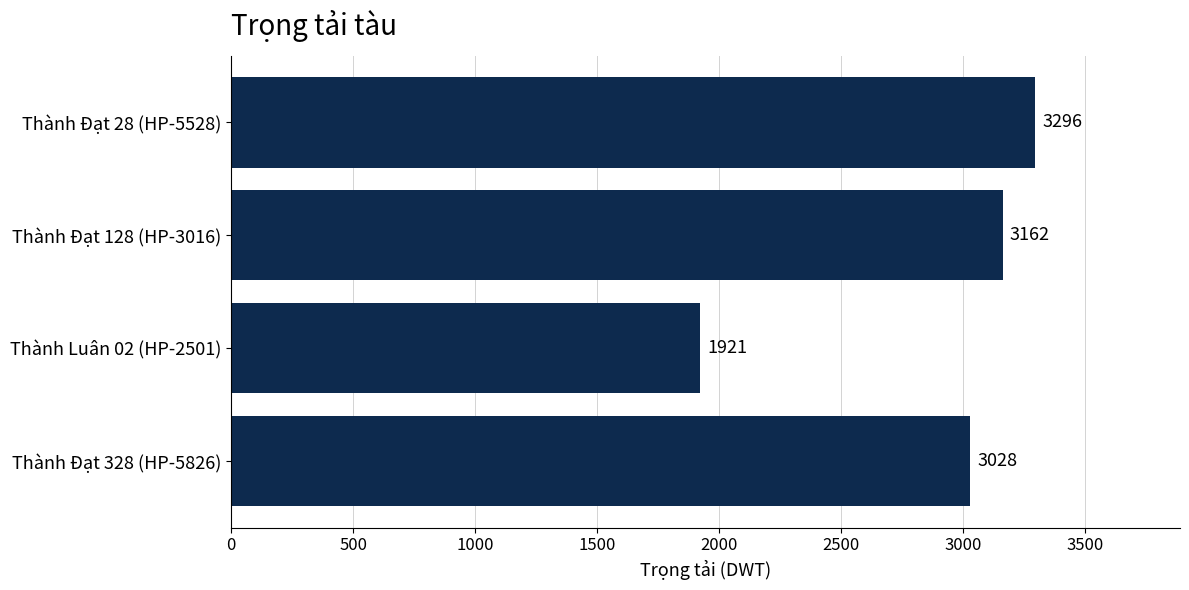

What is the greatest value displayed?

3296